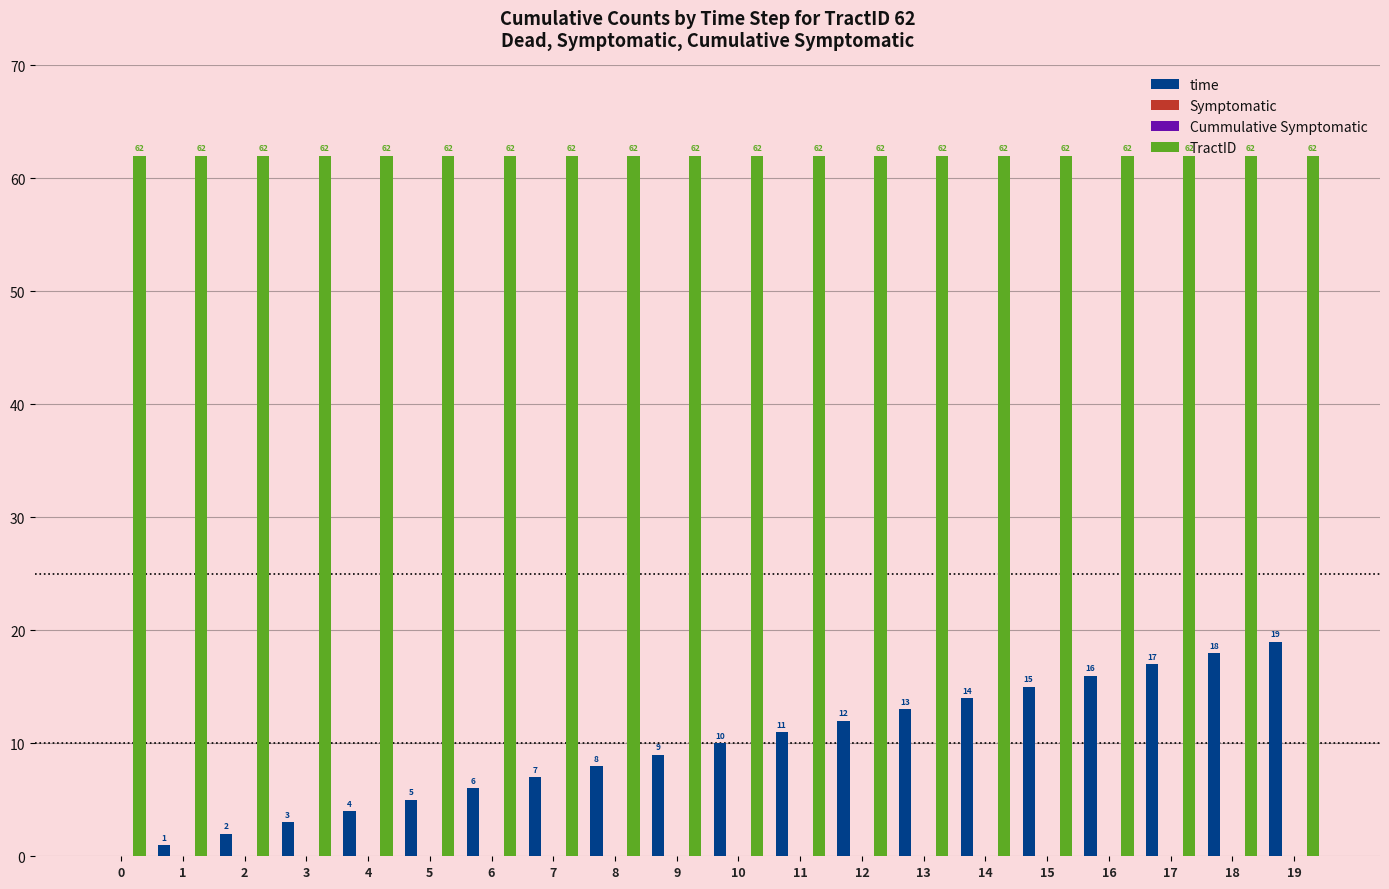

What is the sum of the TractID values at 0 and 4?

124